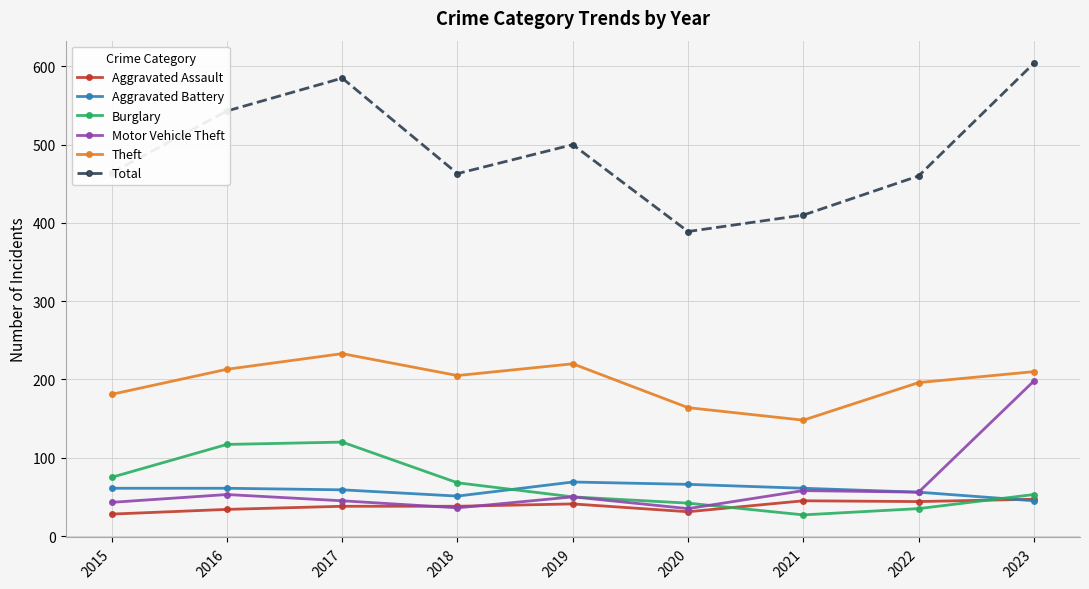

Which label corresponds to the largest value in the chart?

2023